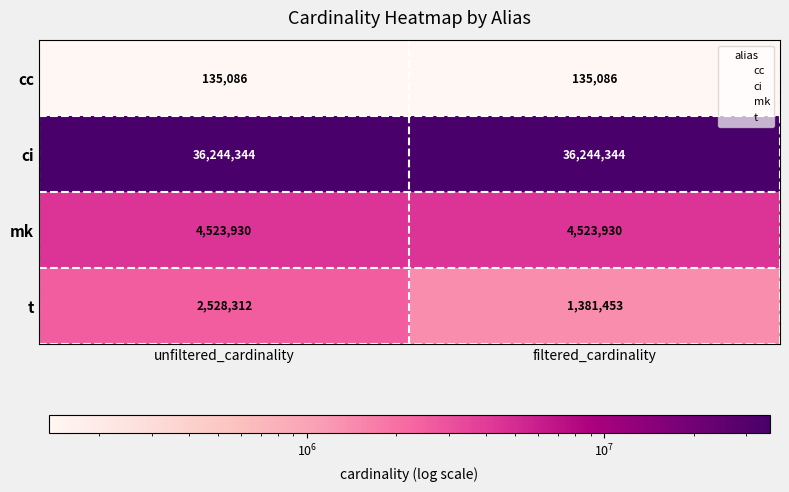

At how many categories does at least one series exceed 31317690?

2